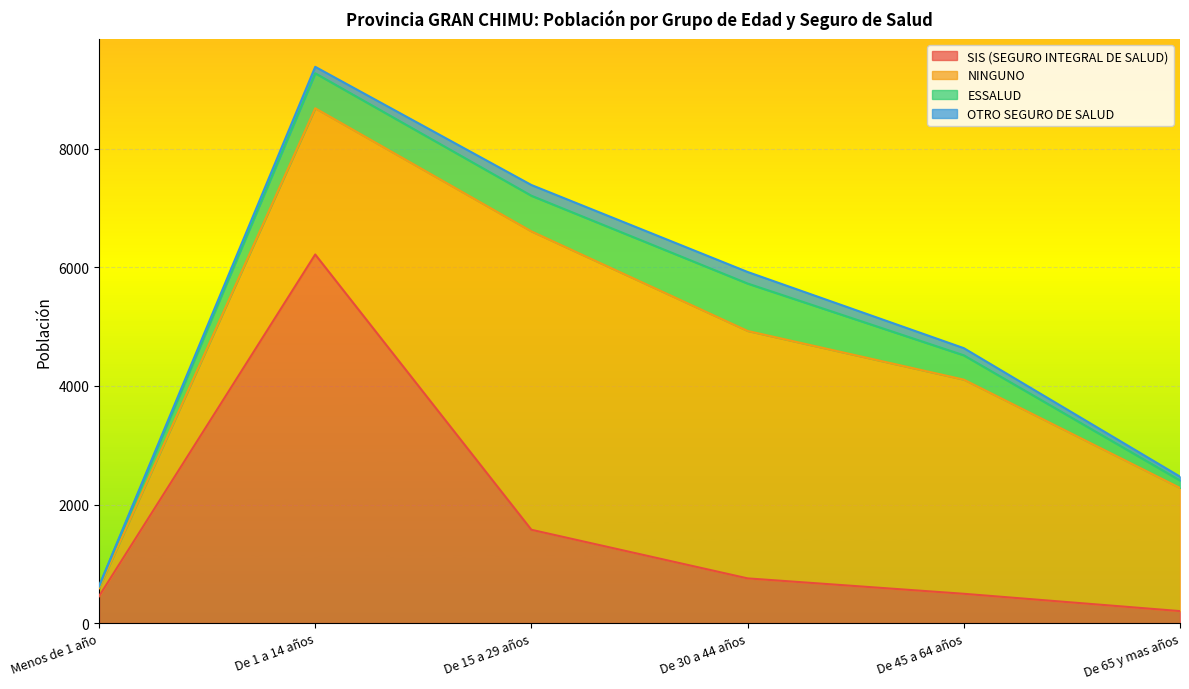

At which category is the sum across all series the highest?

De 1 a 14 años